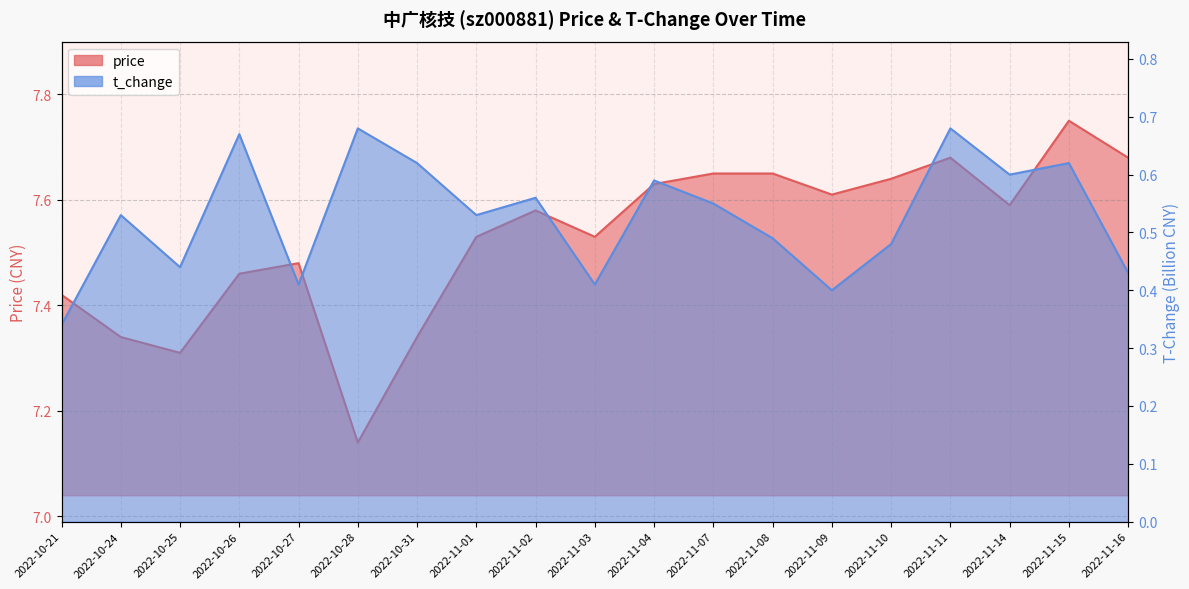

Reading left to right, extract all data points from this chart.

price: 2022-10-21=7.4	2022-10-24=7.3	2022-10-25=7.3	2022-10-26=7.5	2022-10-27=7.5	2022-10-28=7.1	2022-10-31=7.3	2022-11-01=7.5	2022-11-02=7.6	2022-11-03=7.5	2022-11-04=7.6	2022-11-07=7.7	2022-11-08=7.7	2022-11-09=7.6	2022-11-10=7.6	2022-11-11=7.7	2022-11-14=7.6	2022-11-15=7.8	2022-11-16=7.7
t_change: 2022-10-21=0.3	2022-10-24=0.5	2022-10-25=0.4	2022-10-26=0.7	2022-10-27=0.4	2022-10-28=0.7	2022-10-31=0.6	2022-11-01=0.5	2022-11-02=0.6	2022-11-03=0.4	2022-11-04=0.6	2022-11-07=0.6	2022-11-08=0.5	2022-11-09=0.4	2022-11-10=0.5	2022-11-11=0.7	2022-11-14=0.6	2022-11-15=0.6	2022-11-16=0.4